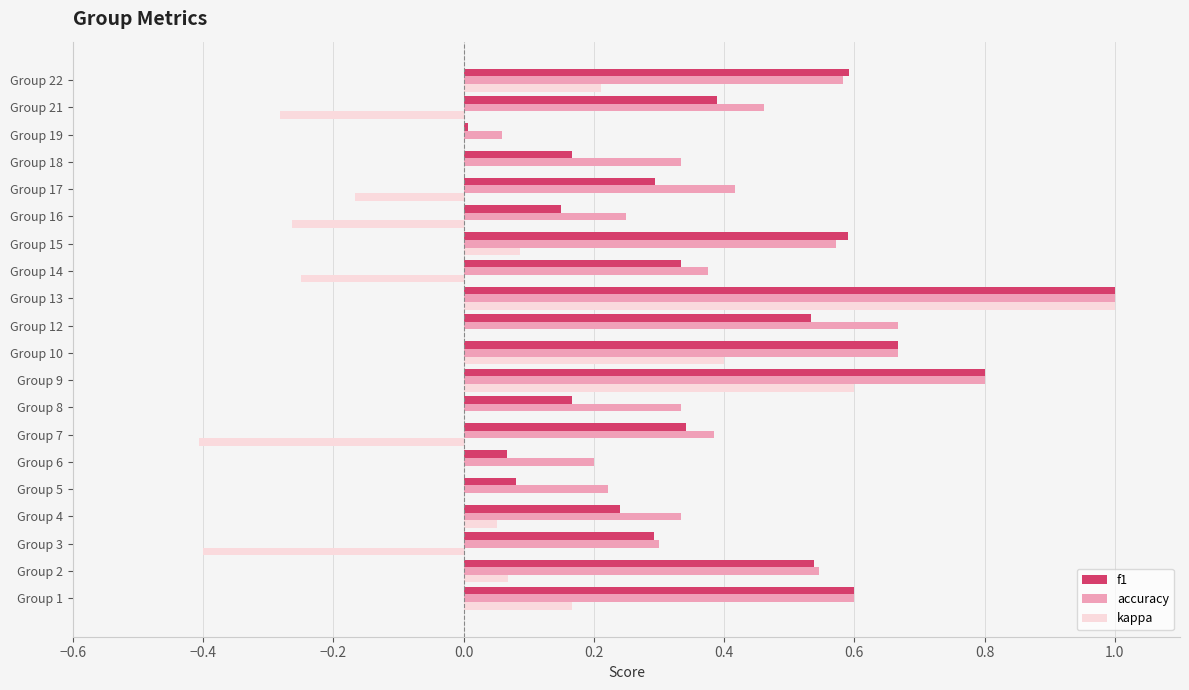

Which series has the widest spread of values?

kappa